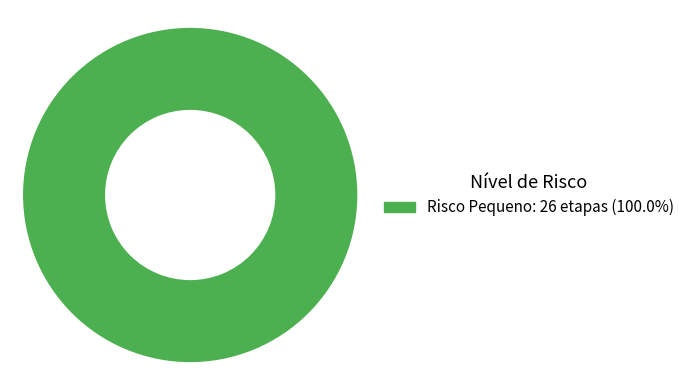

Is there a majority slice in this chart?

Yes